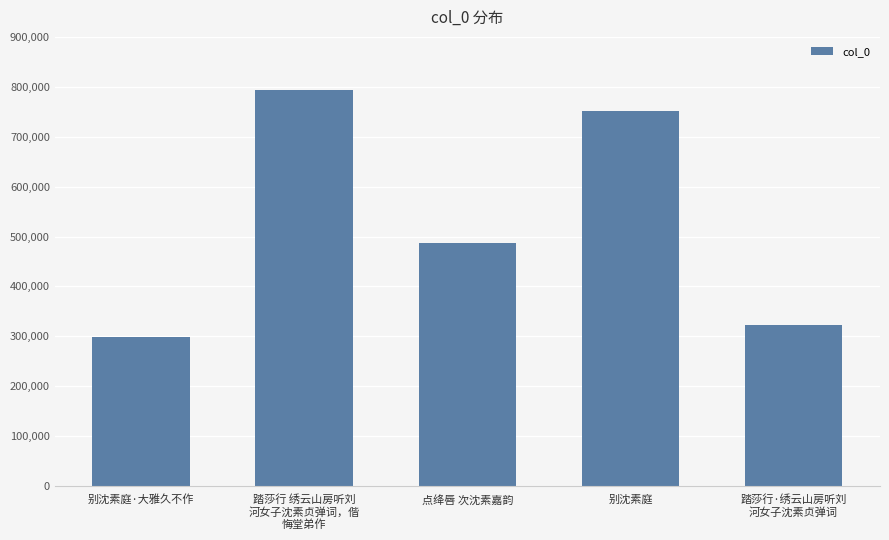

List the labels in order of value, smallest first.

别沈素庭·大雅久不作, 踏莎行·绣云山房听刘
河女子沈素贞弹词, 点绛唇 次沈素嘉韵, 别沈素庭, 踏莎行 绣云山房听刘
河女子沈素贞弹词，偕
悔堂弟作